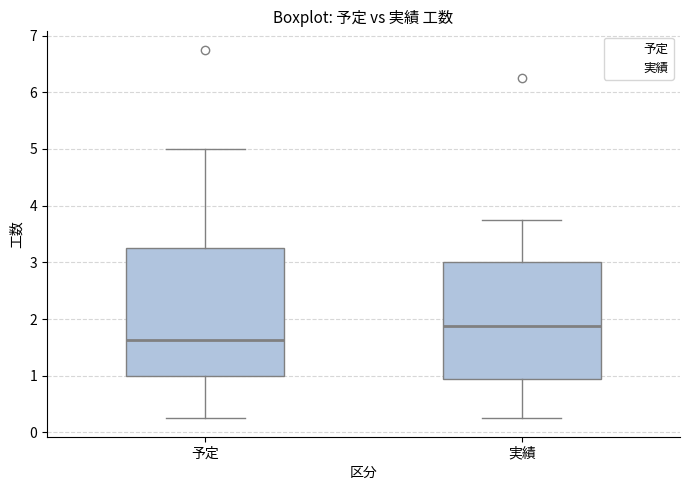

Reading left to right, transcribe this box plot: for each box, give where its median line is, the range the box spans, and where its two whiskers end, as read against the y-axis. The values are not printed on the chart, so give them approximately, as read against the axis.

予定: median 1.6, box 1.0 to 3.3, whiskers 0.3 to 5.0
実績: median 1.9, box 0.9 to 3.0, whiskers 0.3 to 3.8